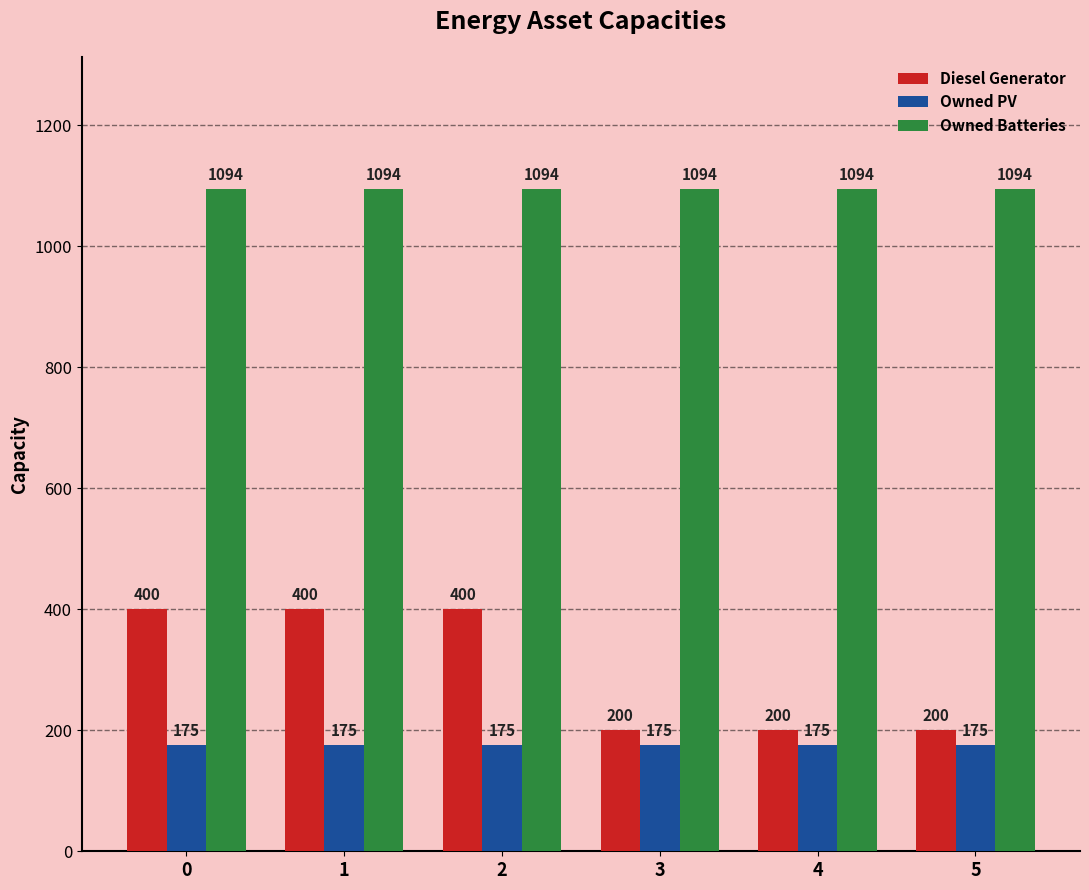

What is the maximum value for Owned PV?

175